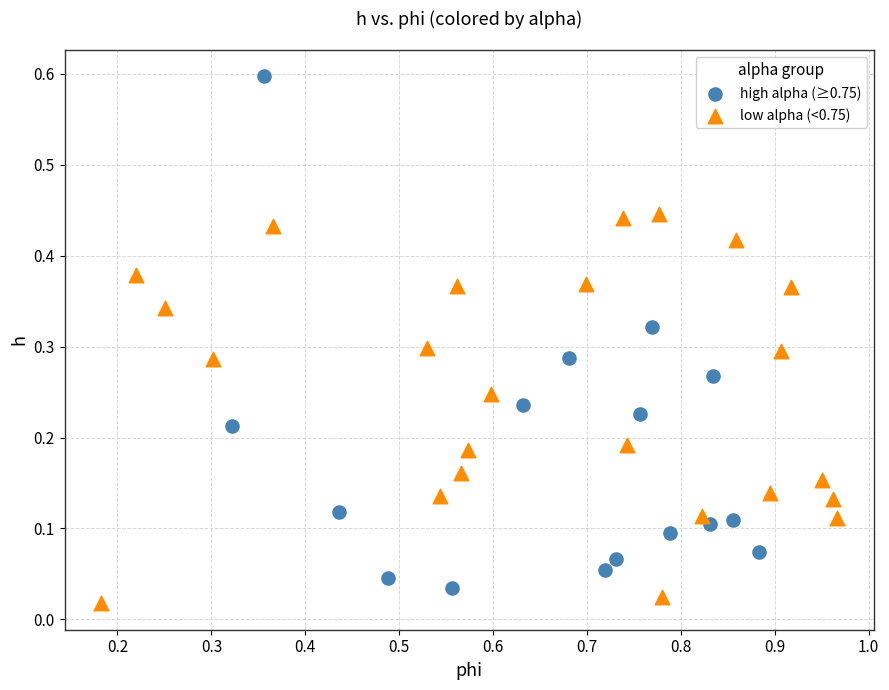

What are all the series names shown in the legend?

high alpha (≥0.75), low alpha (<0.75)